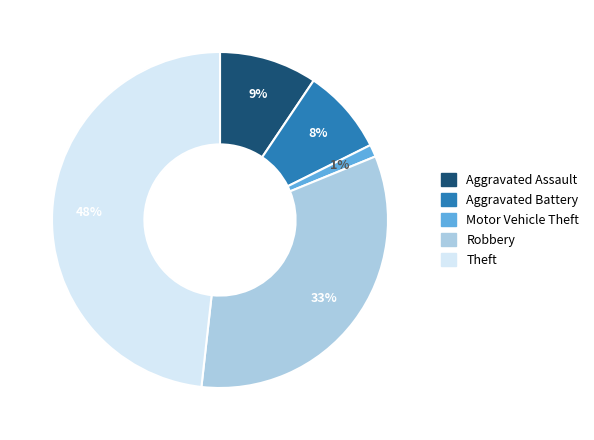

To the nearest percent, what is the difference between the largest and smallest slice percentages?

47%